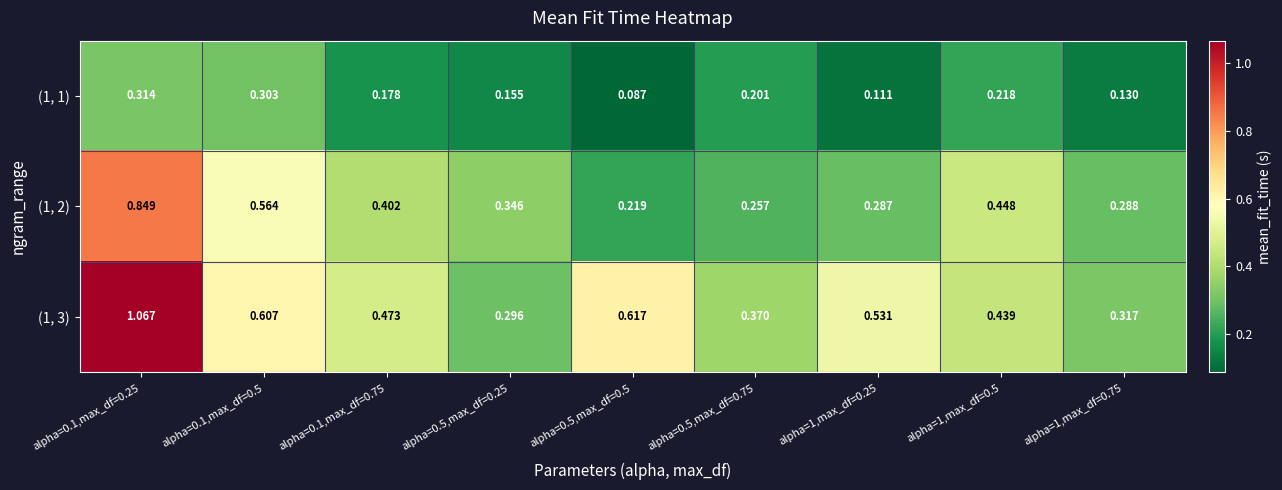

At which category does the chart reach its peak across all series?

alpha=0.1,max_df=0.25